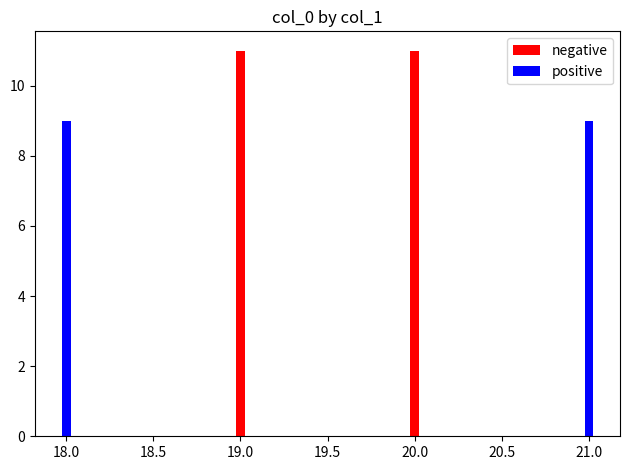

What is the difference between the maximum and minimum values in the negative series?

11